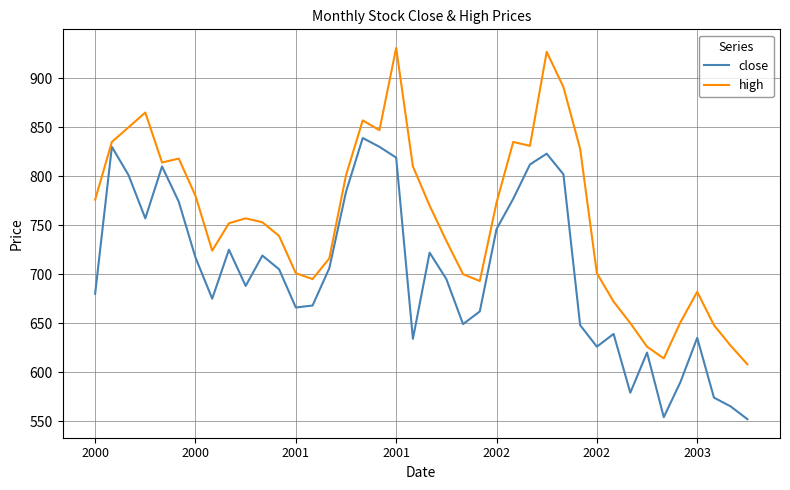

What is the highest value of the high series?

931